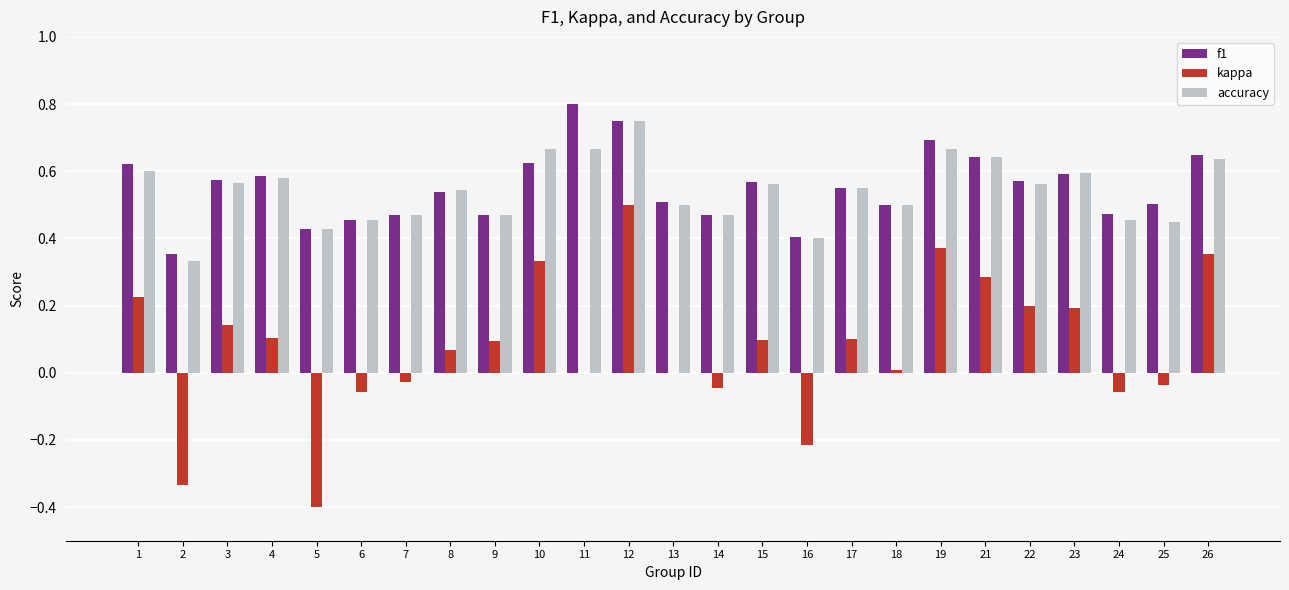

The kappa series shows 0.1 at 8. True or false?

True